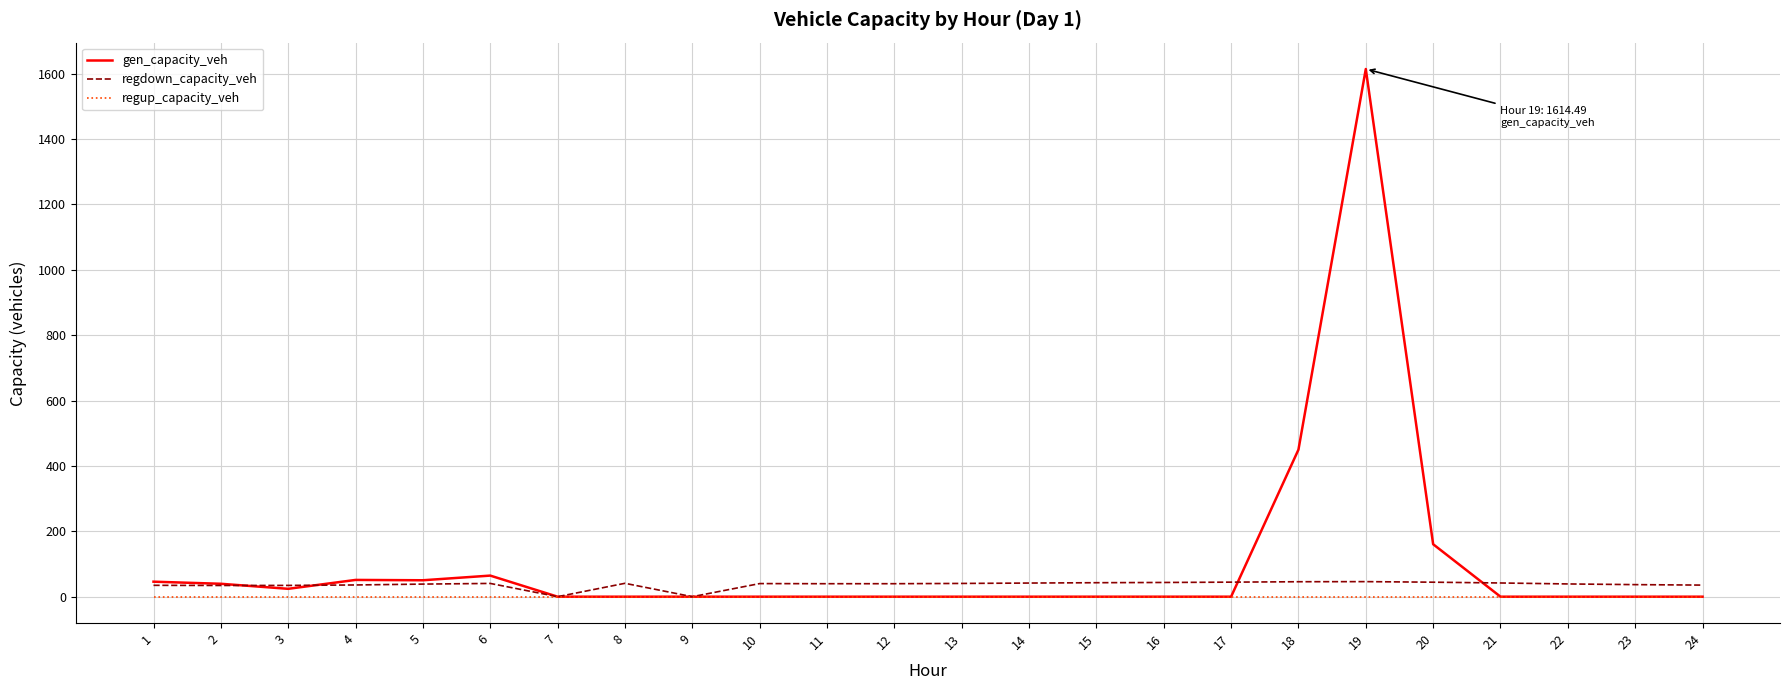

Which series has the largest range (max minus min)?

gen_capacity_veh